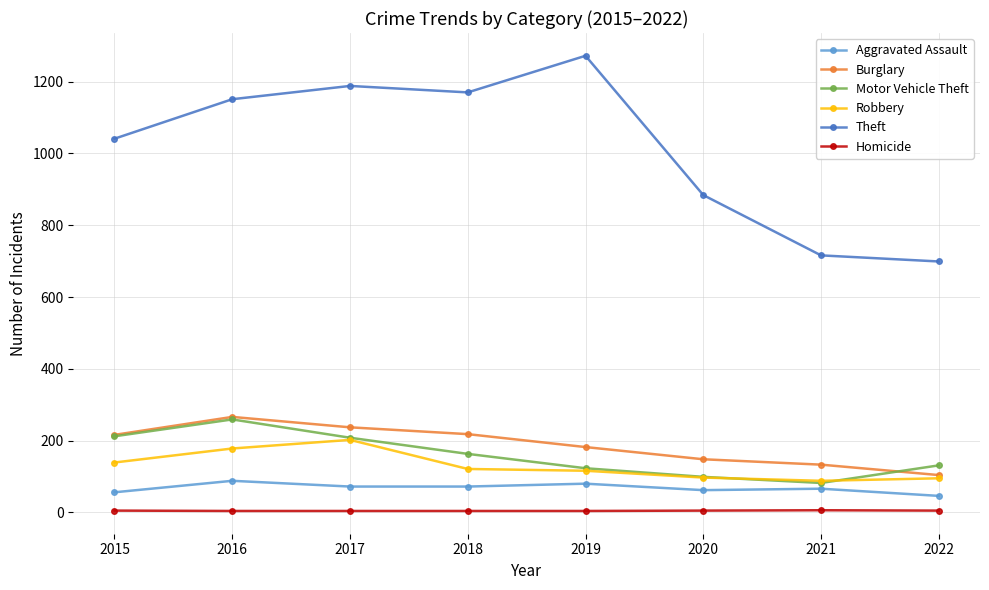

What are all the series names shown in the legend?

Aggravated Assault, Burglary, Motor Vehicle Theft, Robbery, Theft, Homicide